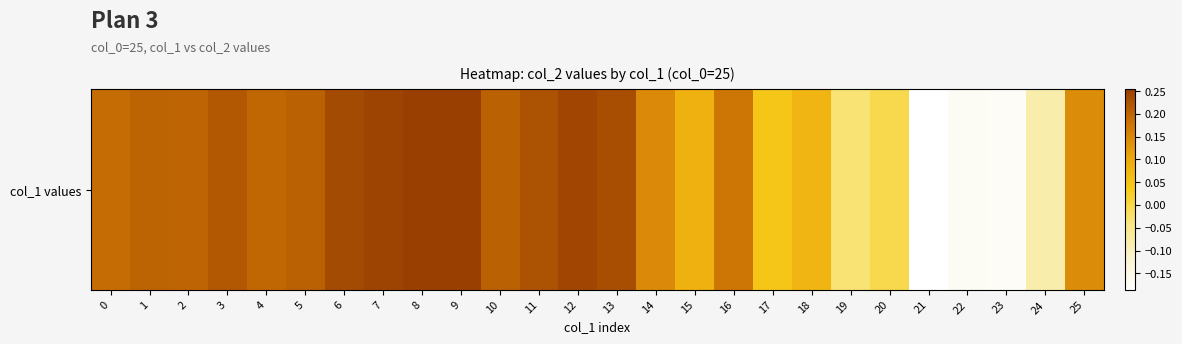

Reading right to left, extract all data points from this chart.

0.1	-0.1	-0.2	-0.2	-0.2	-0.0	-0.0	0.1	0.0	0.2	0.1	0.1	0.2	0.2	0.2	0.2	0.3	0.3	0.2	0.2	0.2	0.2	0.2	0.2	0.2	0.2